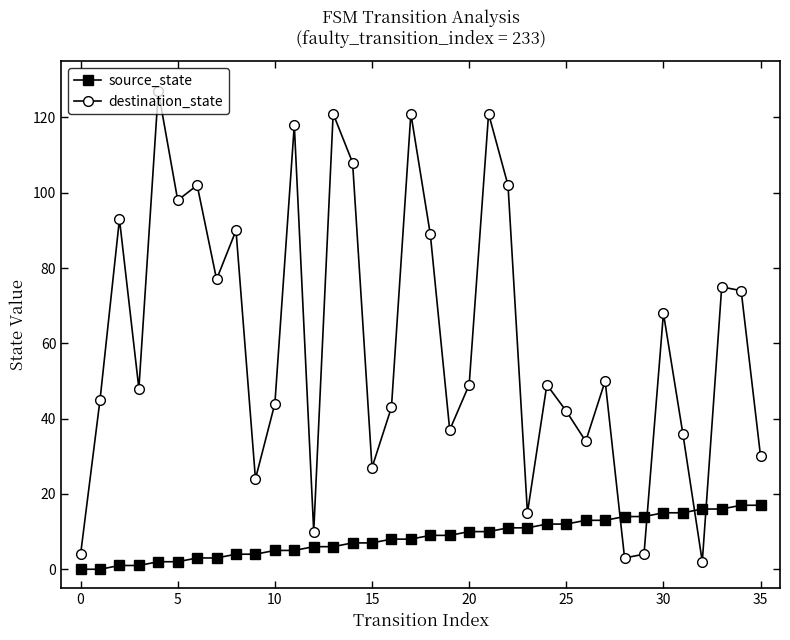

How many distinct data groups are displayed?

2